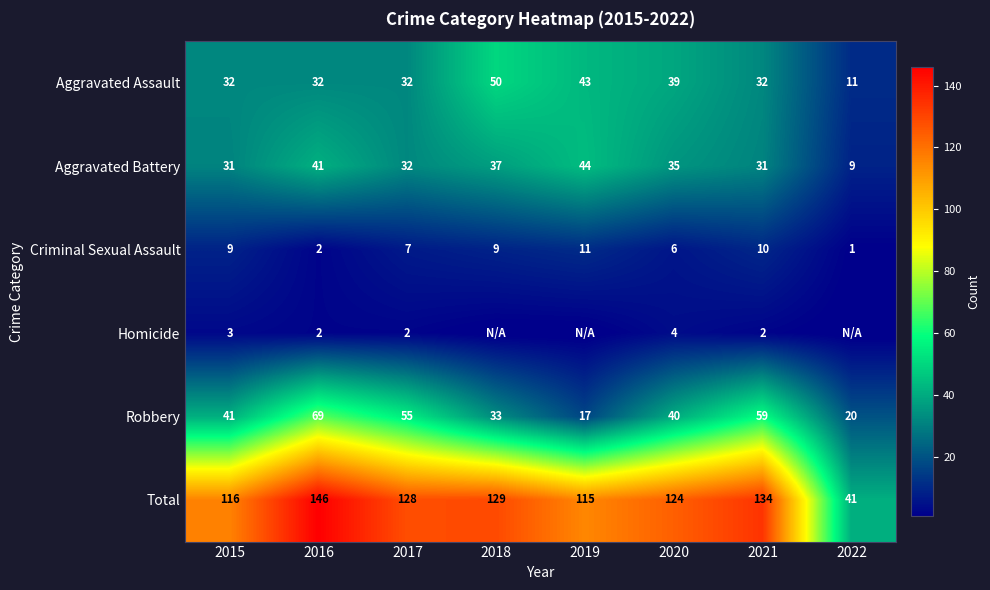

At which label does Robbery reach its peak?

2016